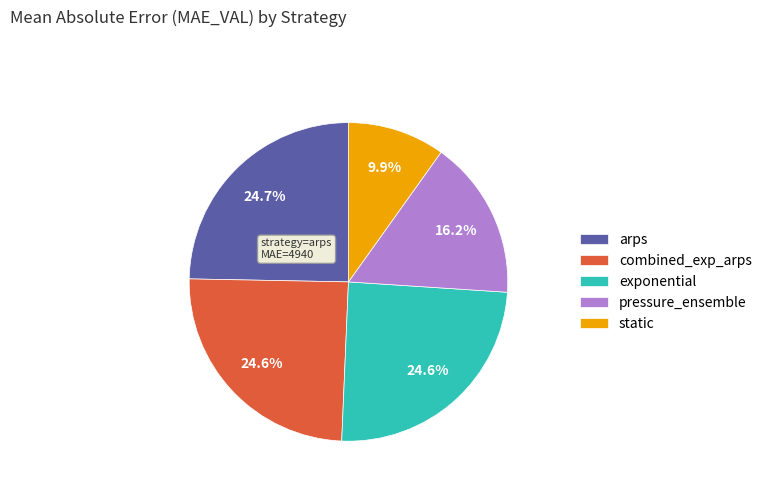

To the nearest percent, what portion does arps represent?

25%